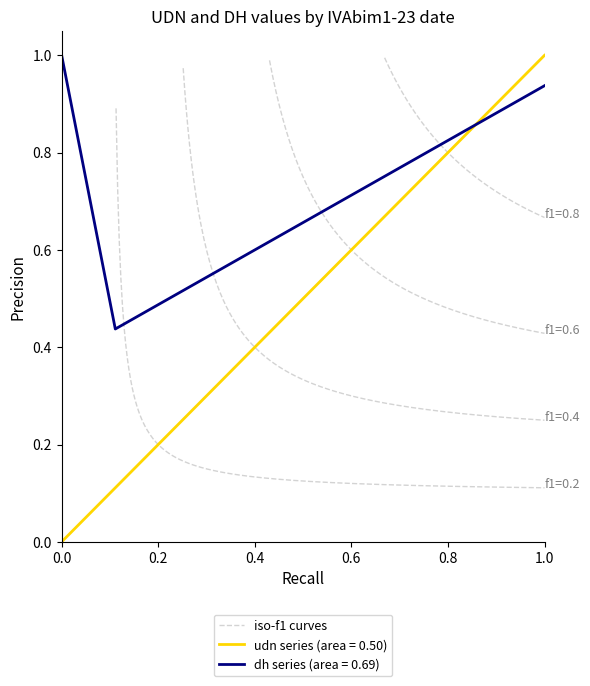

What is the approximate value of udn at 2023-03-13?

0.6